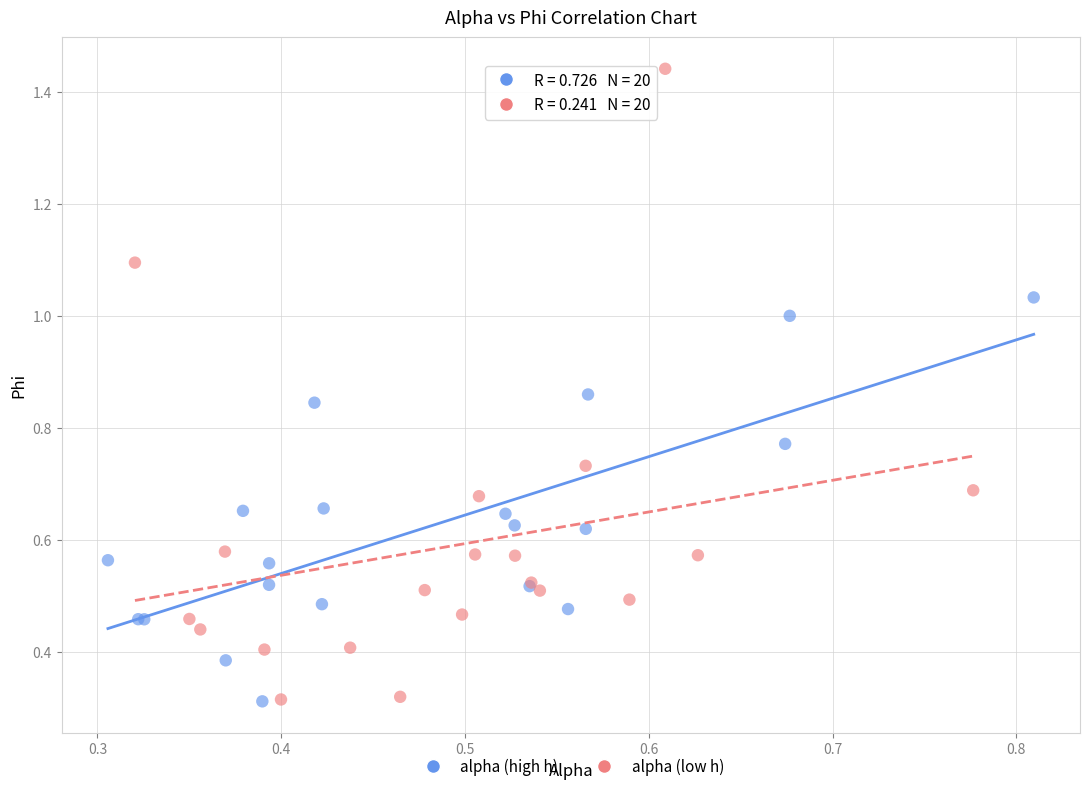

Which series reaches the maximum Y coordinate?

alpha (low h)